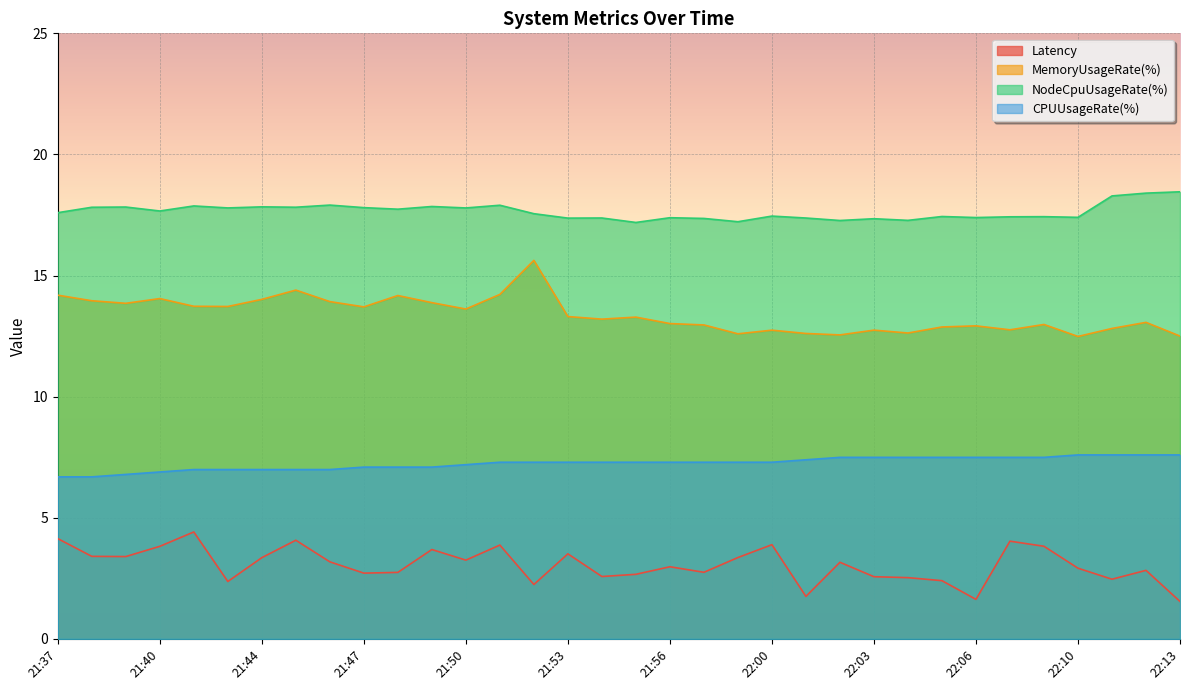

Reading right to left, extract all data points from this chart.

Latency: 22:13=1.5	22:12=2.8	22:11=2.5	22:10=2.9	22:09=3.8	22:08=4.0	22:06=1.6	22:05=2.4	22:04=2.5	22:03=2.6	22:02=3.2	22:01=1.8	22:00=3.9	21:59=3.4	21:58=2.7	21:56=3.0	21:55=2.7	21:54=2.6	21:53=3.5	21:52=2.2	21:51=3.9	21:50=3.3	21:49=3.7	21:48=2.7	21:47=2.7	21:46=3.2	21:45=4.1	21:44=3.4	21:43=2.4	21:42=4.4	21:40=3.8	21:39=3.4	21:38=3.4	21:37=4.1
MemoryUsageRate(%): 22:13=12.5	22:12=13.1	22:11=12.8	22:10=12.5	22:09=13.0	22:08=12.8	22:06=12.9	22:05=12.9	22:04=12.6	22:03=12.7	22:02=12.5	22:01=12.6	22:00=12.7	21:59=12.6	21:58=13.0	21:56=13.0	21:55=13.3	21:54=13.2	21:53=13.3	21:52=15.6	21:51=14.2	21:50=13.6	21:49=13.9	21:48=14.2	21:47=13.7	21:46=13.9	21:45=14.4	21:44=14.0	21:43=13.7	21:42=13.7	21:40=14.1	21:39=13.9	21:38=14.0	21:37=14.2
NodeCpuUsageRate(%): 22:13=18.5	22:12=18.4	22:11=18.3	22:10=17.4	22:09=17.4	22:08=17.4	22:06=17.4	22:05=17.4	22:04=17.3	22:03=17.3	22:02=17.3	22:01=17.4	22:00=17.5	21:59=17.2	21:58=17.4	21:56=17.4	21:55=17.2	21:54=17.4	21:53=17.4	21:52=17.6	21:51=17.9	21:50=17.8	21:49=17.9	21:48=17.7	21:47=17.8	21:46=17.9	21:45=17.8	21:44=17.8	21:43=17.8	21:42=17.9	21:40=17.7	21:39=17.8	21:38=17.8	21:37=17.6
CPUUsageRate(%): 22:13=7.6	22:12=7.6	22:11=7.6	22:10=7.6	22:09=7.5	22:08=7.5	22:06=7.5	22:05=7.5	22:04=7.5	22:03=7.5	22:02=7.5	22:01=7.4	22:00=7.3	21:59=7.3	21:58=7.3	21:56=7.3	21:55=7.3	21:54=7.3	21:53=7.3	21:52=7.3	21:51=7.3	21:50=7.2	21:49=7.1	21:48=7.1	21:47=7.1	21:46=7.0	21:45=7.0	21:44=7.0	21:43=7.0	21:42=7.0	21:40=6.9	21:39=6.8	21:38=6.7	21:37=6.7